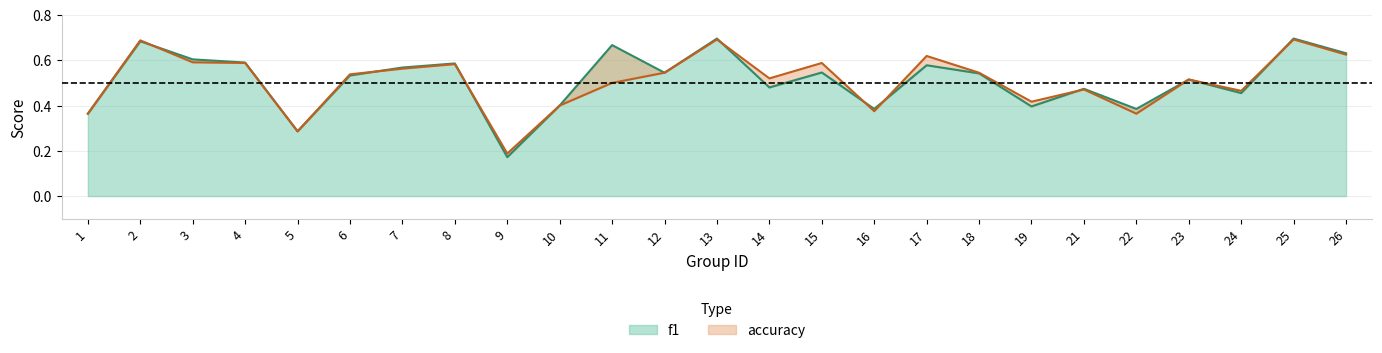

Where is f1 nearest to the value 0?

9